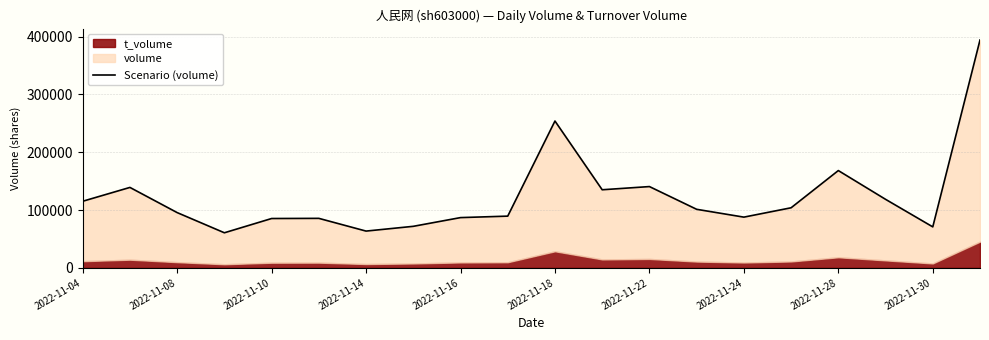

What value does the data have at 2022-11-30?

70925